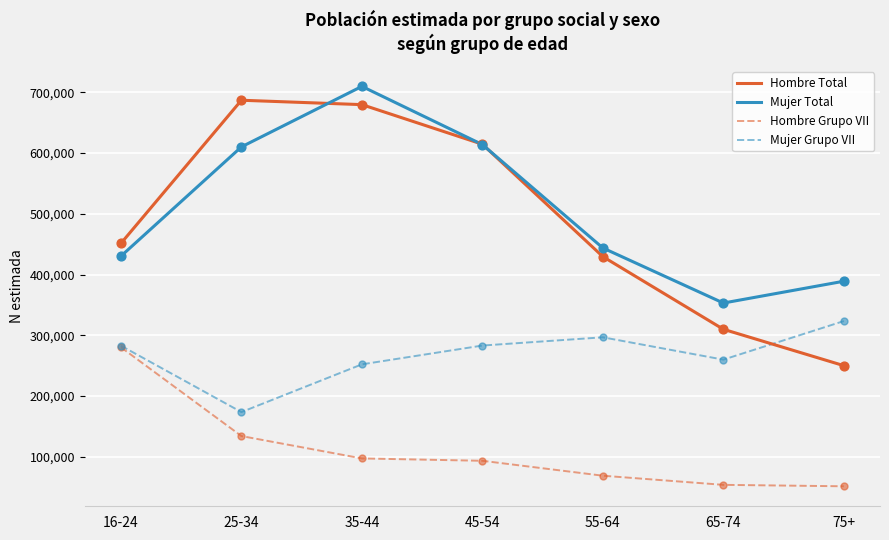

What is the difference between the highest and lowest values at 45-54?

521471